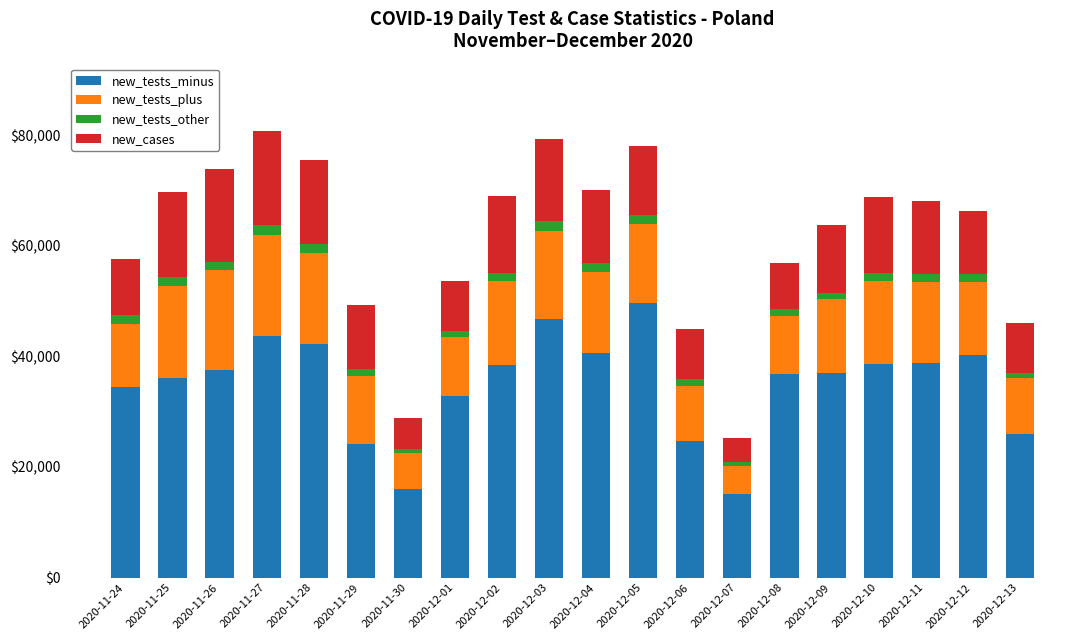

What are all the series names shown in the legend?

new_tests_minus, new_tests_plus, new_tests_other, new_cases